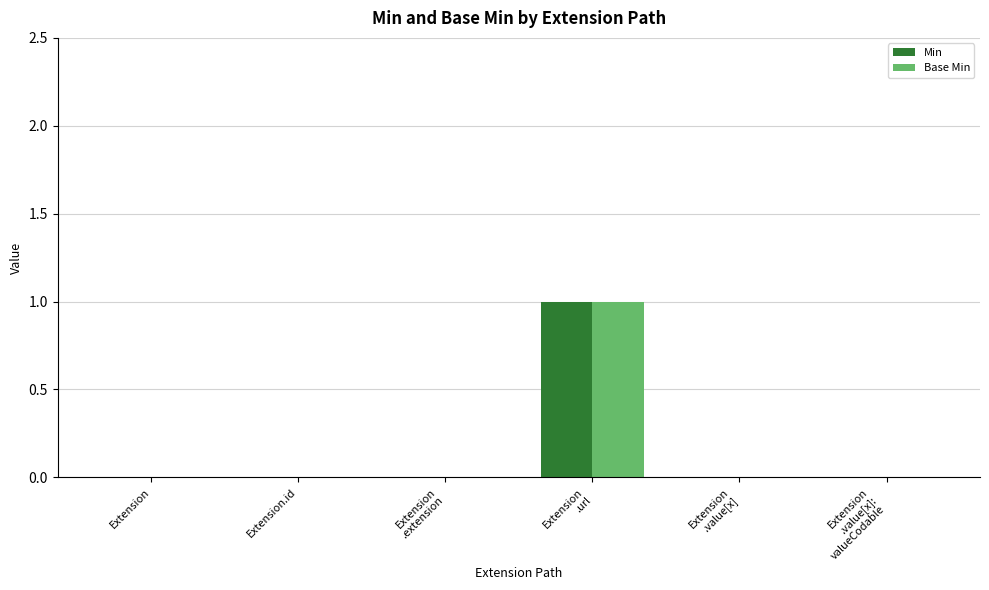

Reading left to right, extract all data points from this chart.

Min: Extension=0	Extension.id=0	Extension
.extension=0	Extension
.url=1	Extension
.value[x]=0	Extension
.value[x]:
valueCodable=0
Base Min: Extension=0	Extension.id=0	Extension
.extension=0	Extension
.url=1	Extension
.value[x]=0	Extension
.value[x]:
valueCodable=0